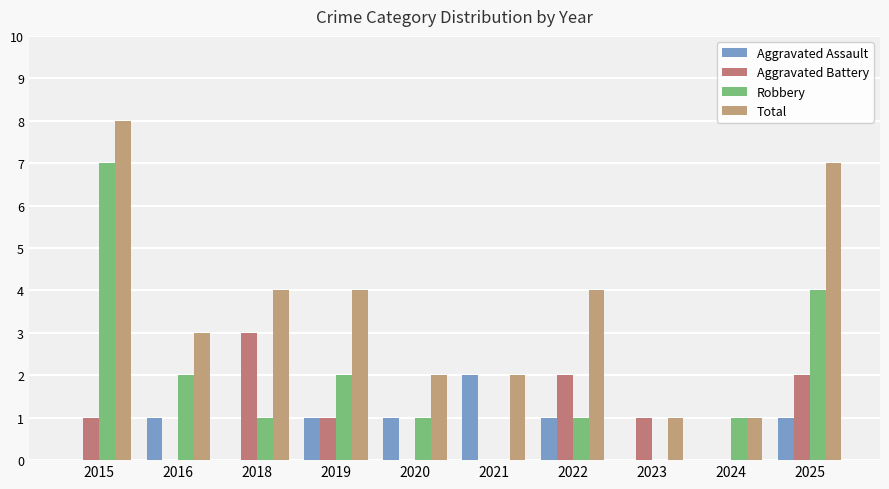

What is the sum of the Aggravated Assault values at 2015 and 2016?

1